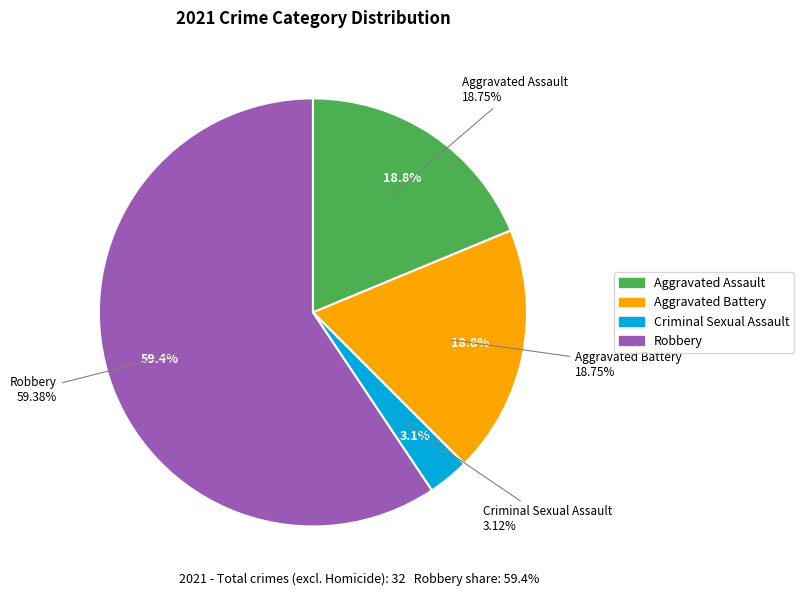

Which has a higher value, Aggravated Assault or Aggravated Battery?

Aggravated Assault